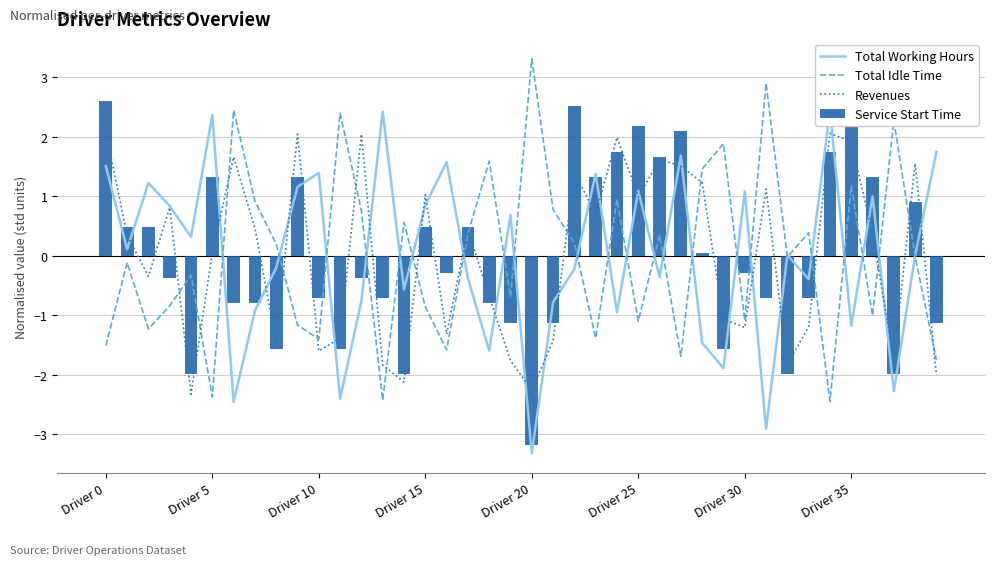

What is the maximum value shown in the chart?

3.3